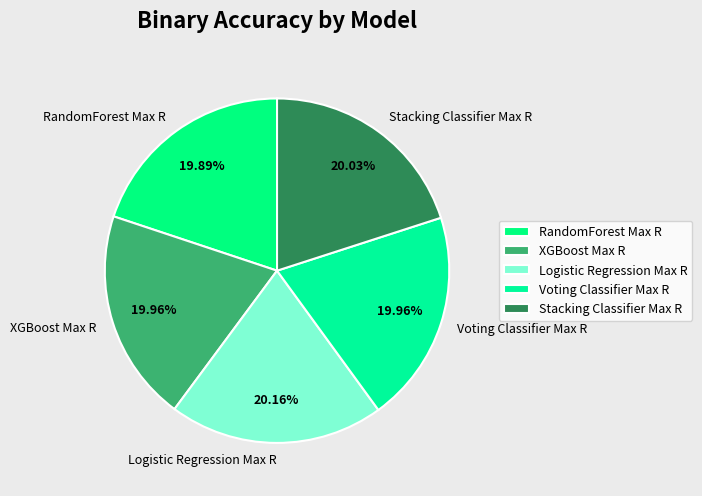

Is RandomForest Max R the majority of the pie?

No